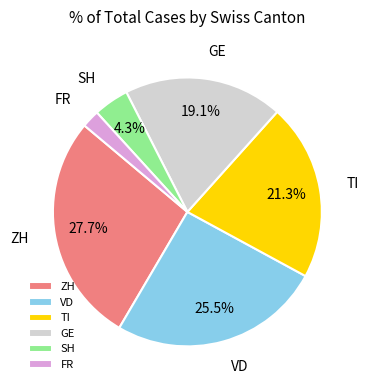

To the nearest percent, what is the difference between the GE and TI slice percentages?

2%